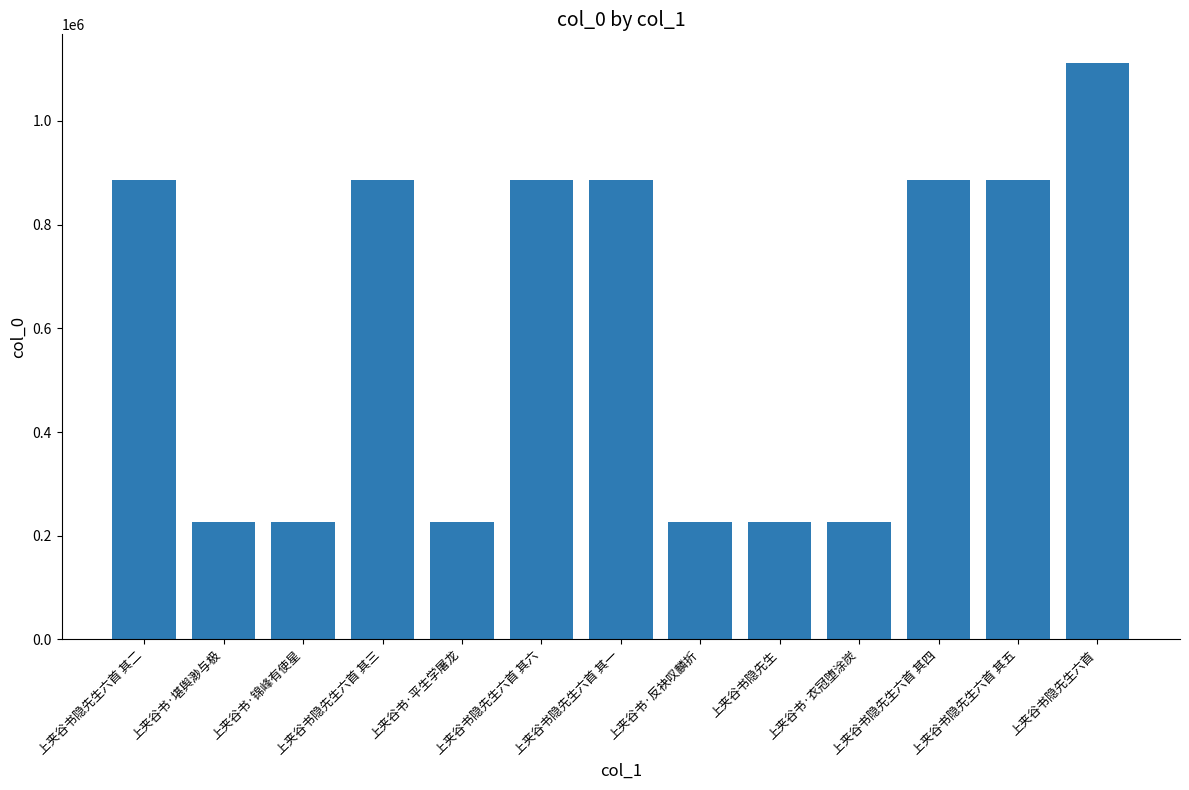

Does the chart contain stacked bars?

No